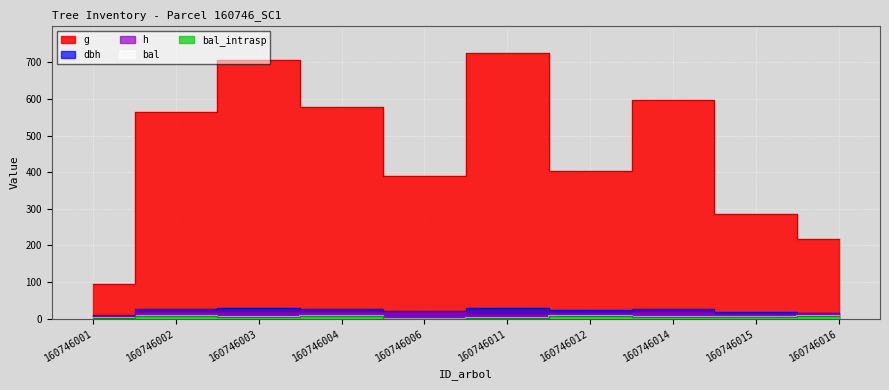

Count the number of categories in the chart.

10